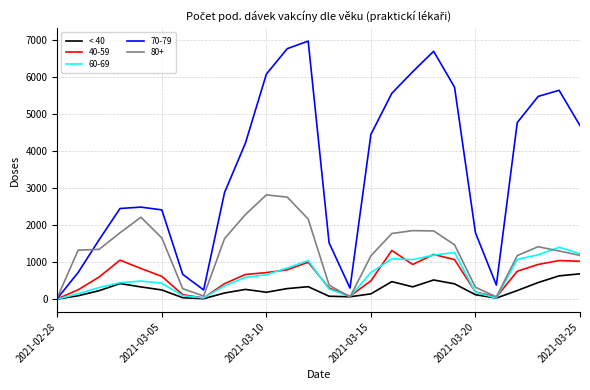

Which series has the widest spread of values?

70-79